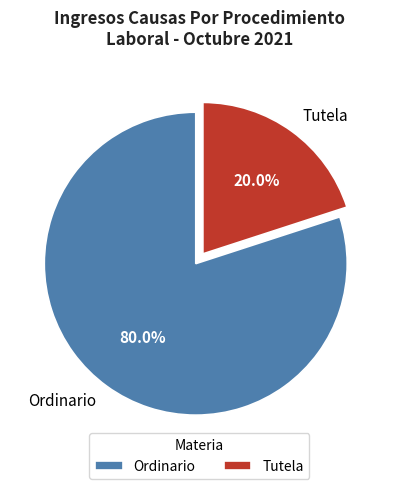

The Tutela slice represents 7% of the pie. True or false?

False